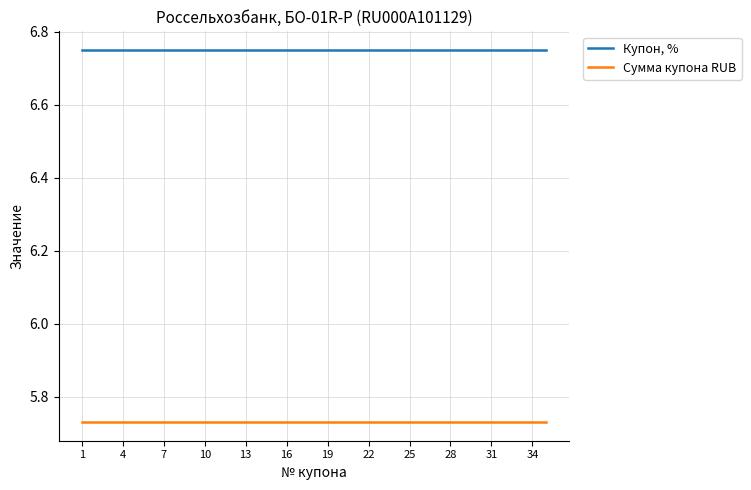

Which series has the largest total across all categories?

Купон, %